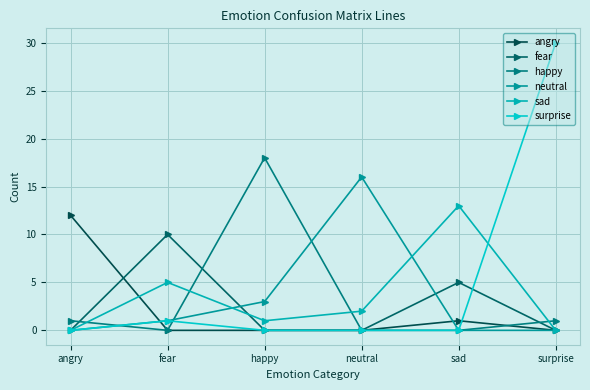

List the series in order of their peak value, highest first.

surprise, happy, neutral, sad, angry, fear